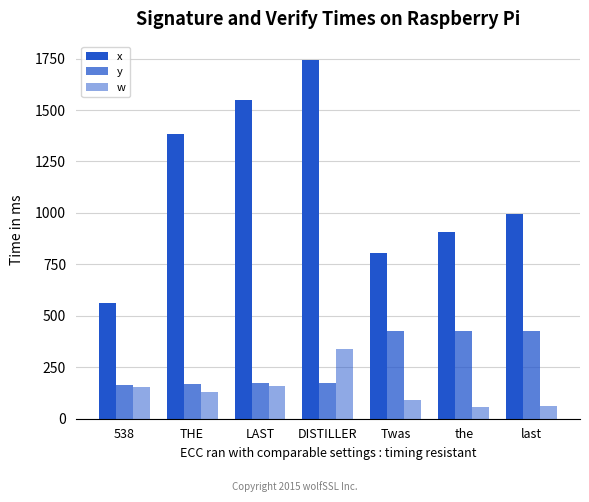

How many groups of bars are there?

7